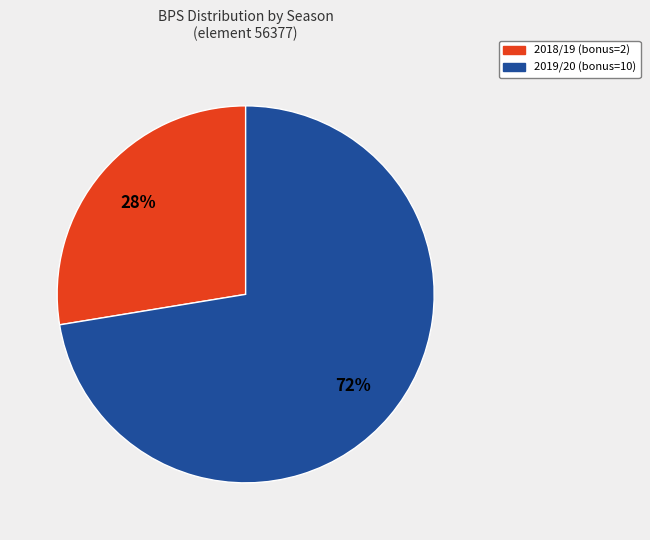

Combined, do 2019/20 (bonus=10) and 2018/19 (bonus=2) account for over 50%?

Yes